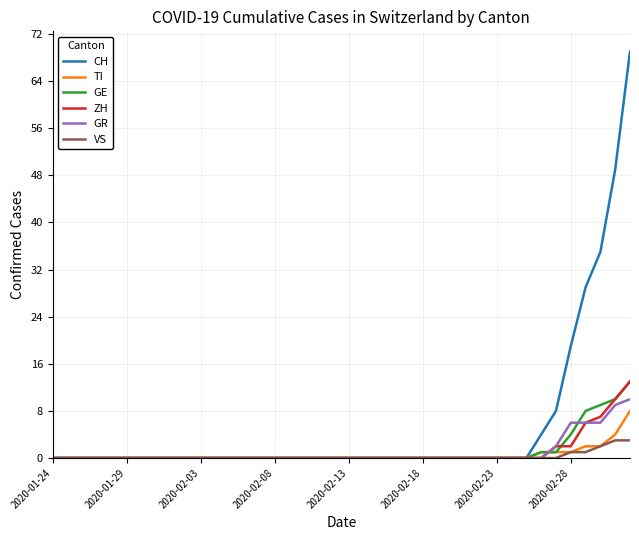

Which series has the largest total across all categories?

CH